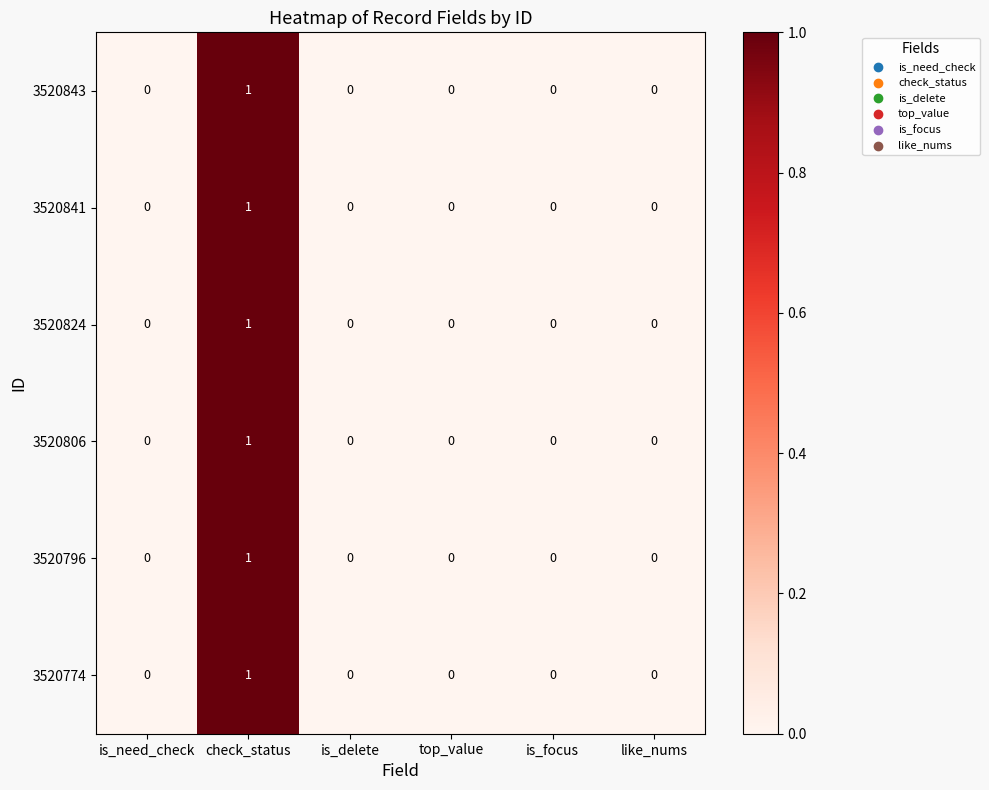

At which category does the chart reach its peak across all series?

check_status